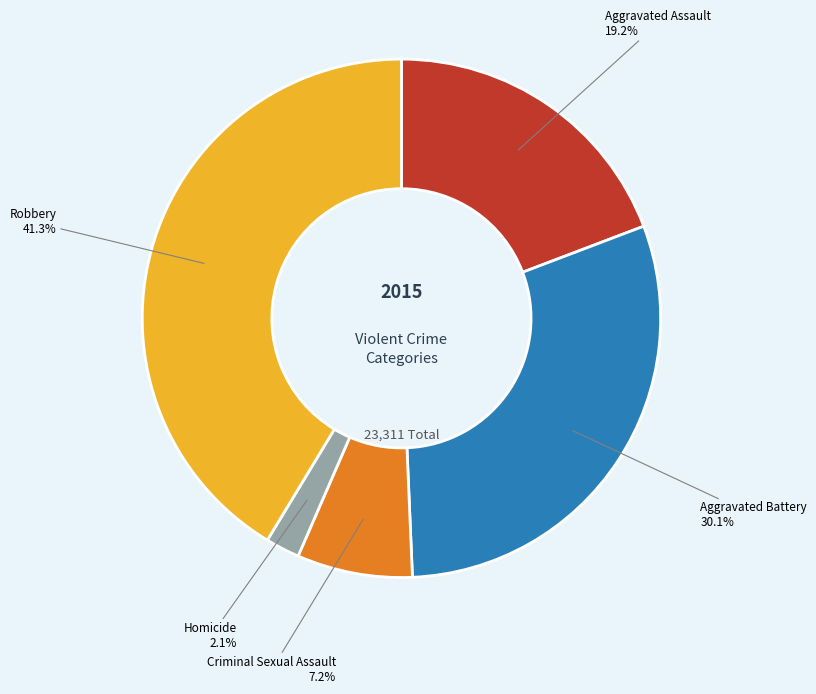

Is there any slice that represents more than half of the pie?

No